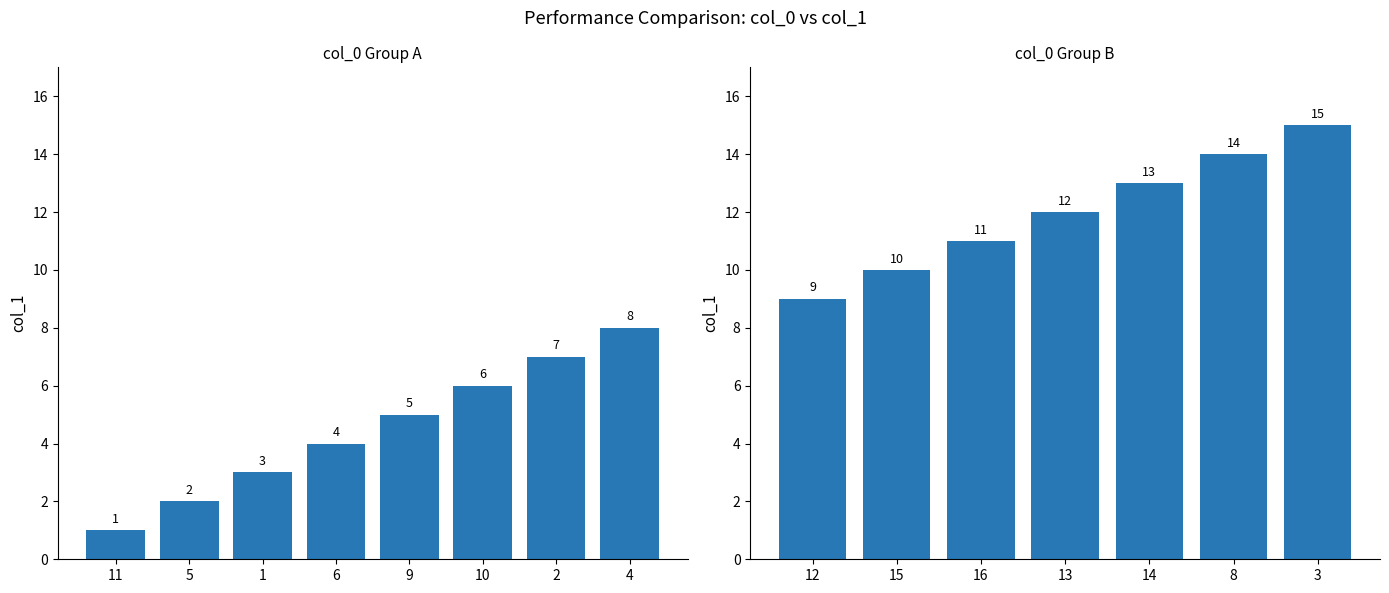

What is the average value?

8